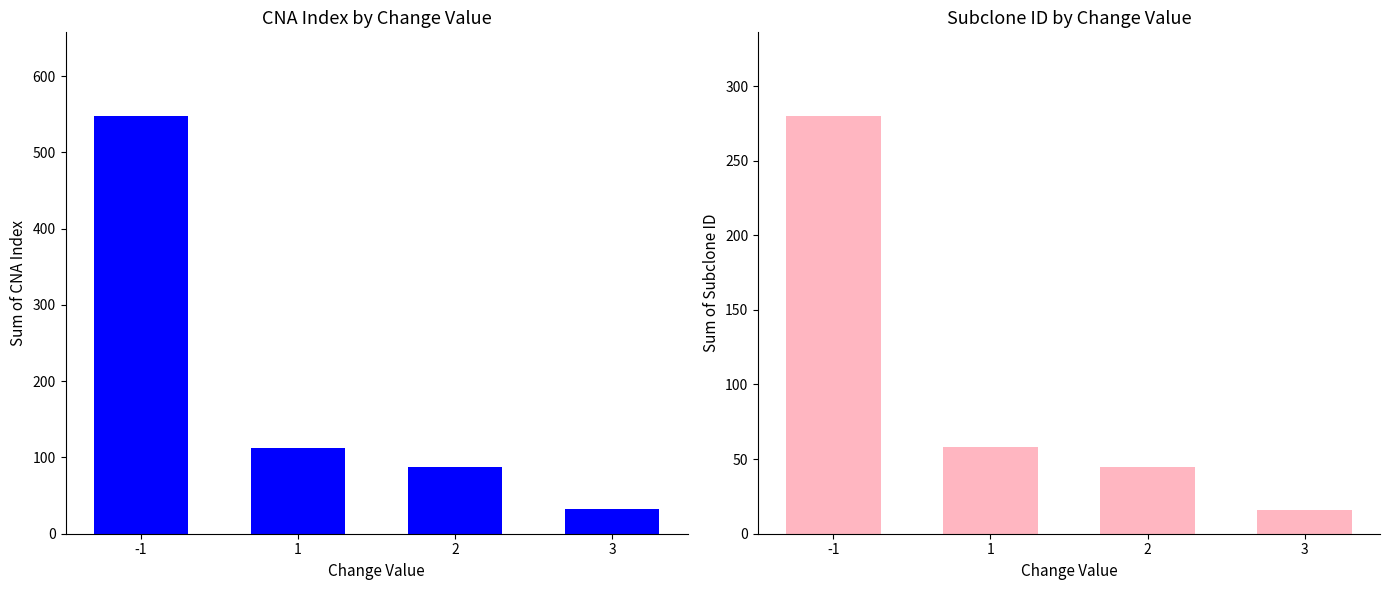

What is the difference between the second highest and second lowest values in the Subclone ID series?

13